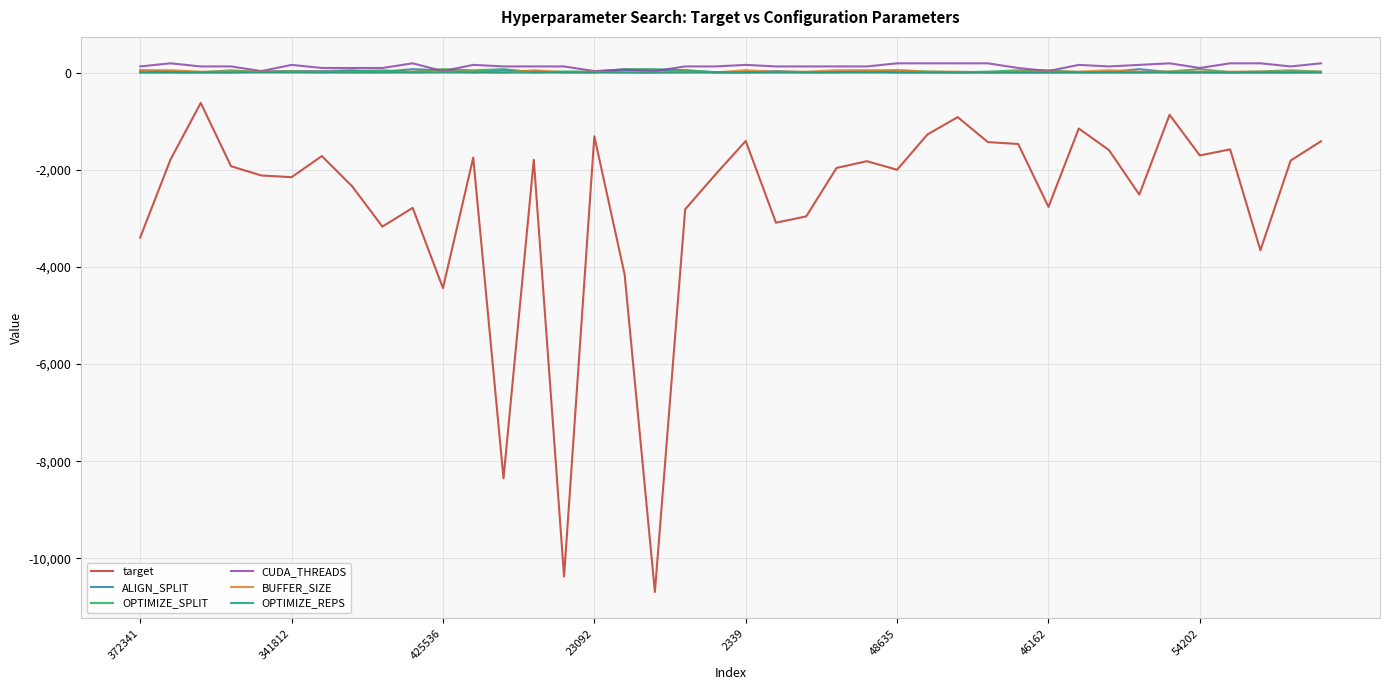

What is the minimum value shown in the chart?

-10691.9